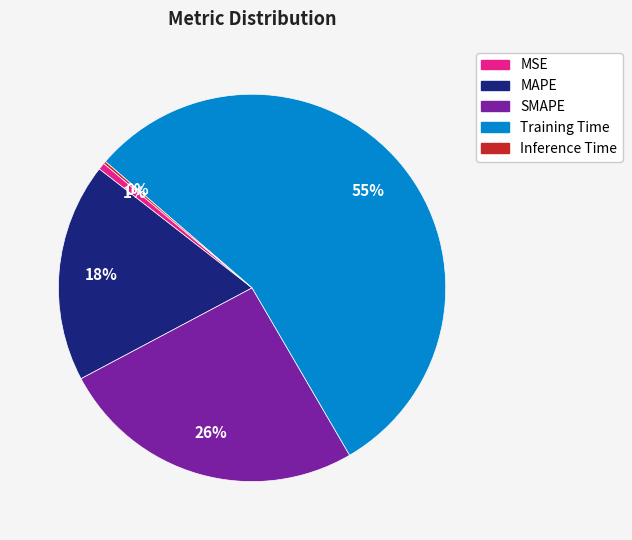

Do MSE and Training Time together represent more than half of the pie?

Yes